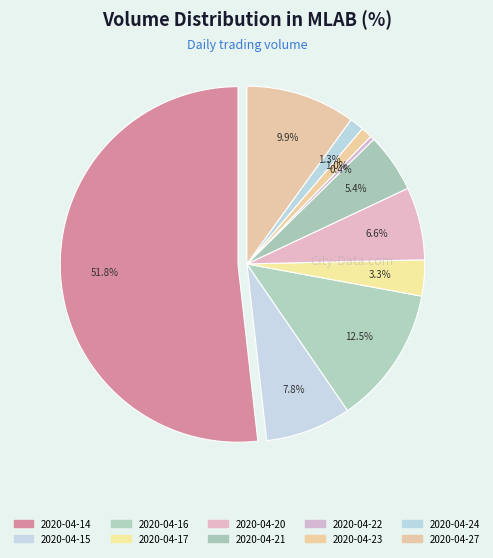

The 2020-04-20 slice represents 7% of the pie. True or false?

True